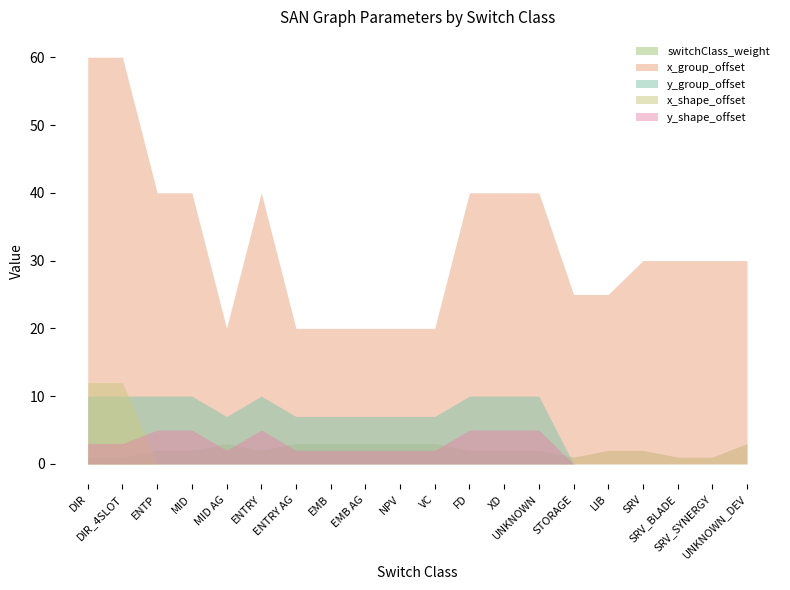

Reading left to right, list all the values displayed in this chart.

switchClass_weight: 1	1	2	2	3	2	3	3	3	3	3	2	2	2	1	2	2	1	1	3
x_group_offset: 60	60	40	40	20	40	20	20	20	20	20	40	40	40	25	25	30	30	30	30
y_group_offset: 10	10	10	10	7	10	7	7	7	7	7	10	10	10	0	0	0	0	0	0
x_shape_offset: 12	12	0	0	0	0	0	0	0	0	0	0	0	0	0	0	0	0	0	0
y_shape_offset: 3	3	5	5	2	5	2	2	2	2	2	5	5	5	0	0	0	0	0	0